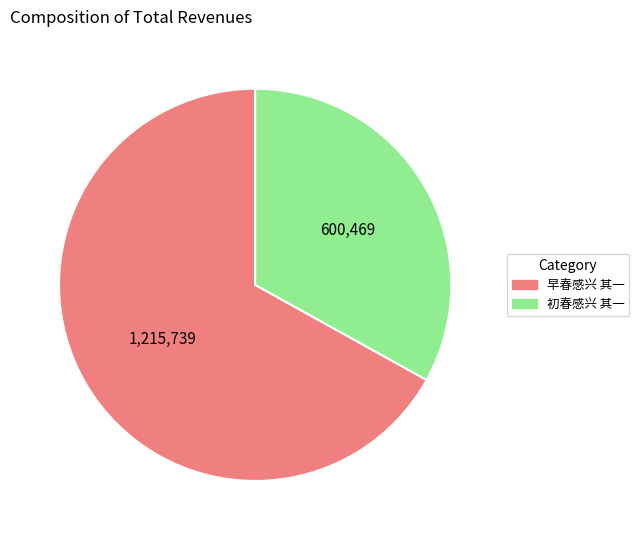

How many slices are in this pie chart?

2